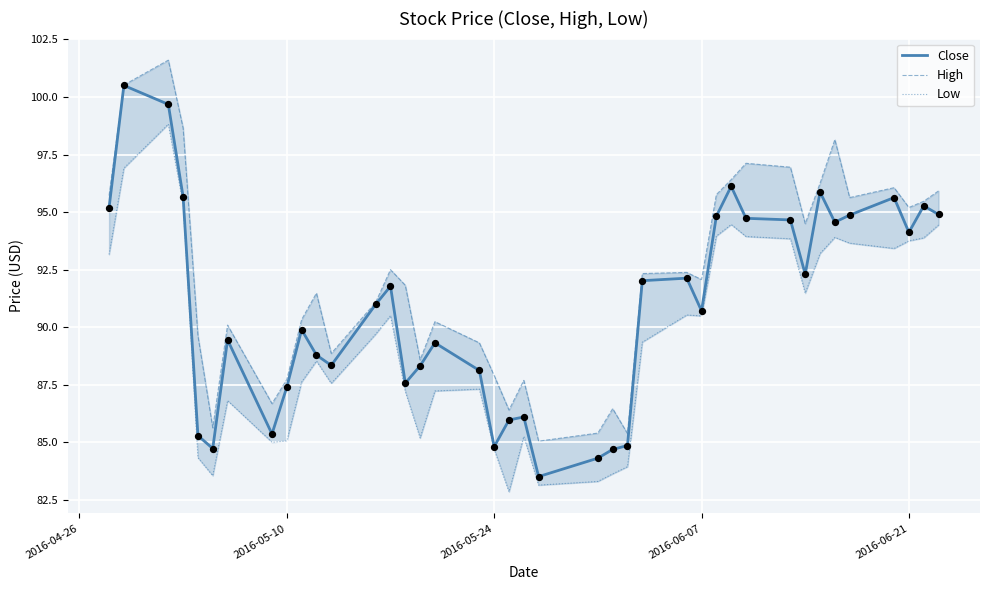

Which series has the widest spread of Y values?

Close